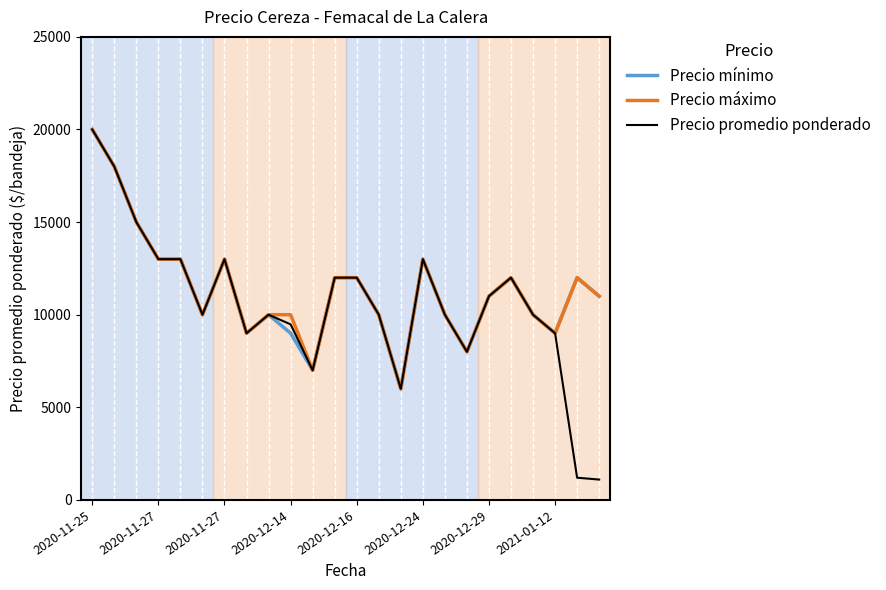

What is the lowest value of the Precio mínimo series?

6000